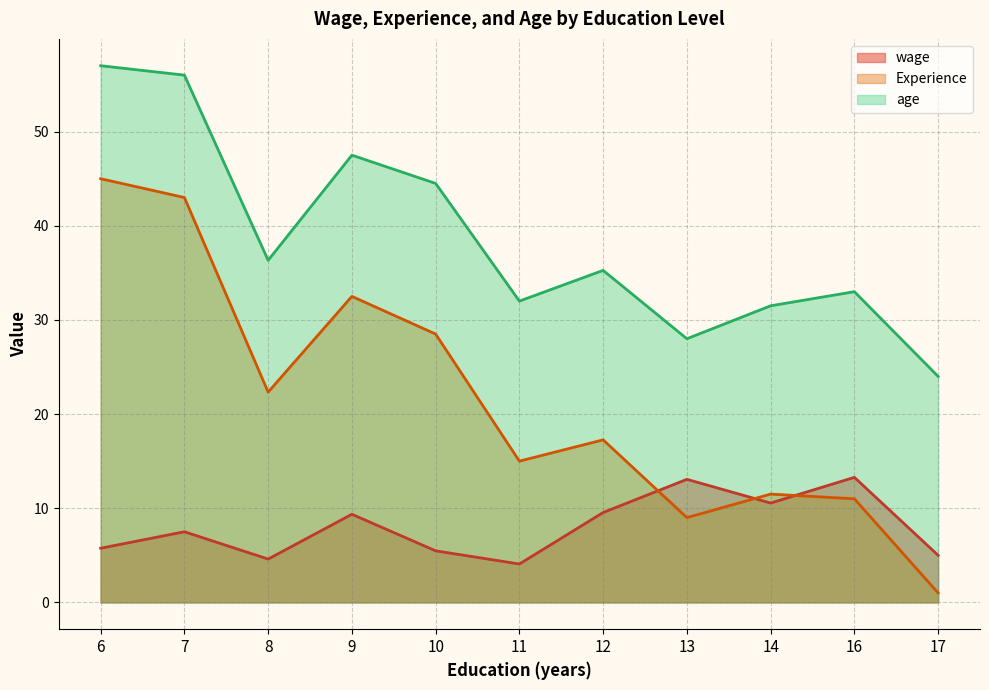

How many lines are shown in the chart?

3